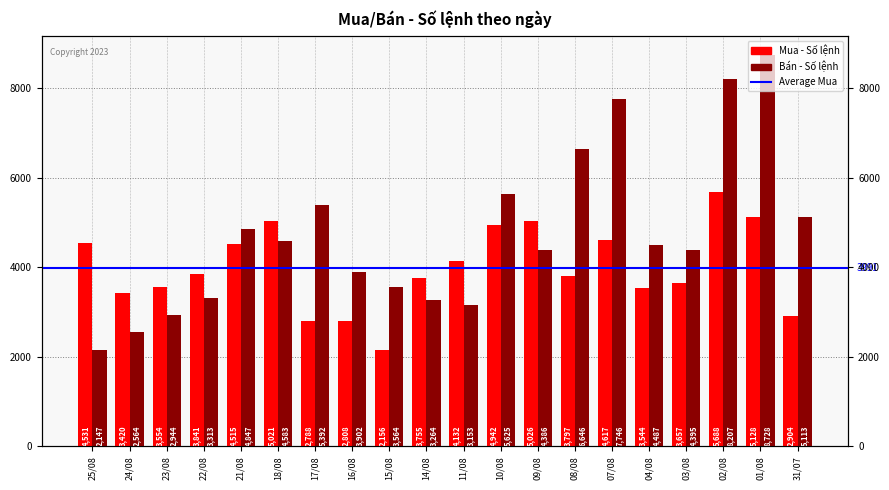

At which category is the sum across all series the highest?

02/08